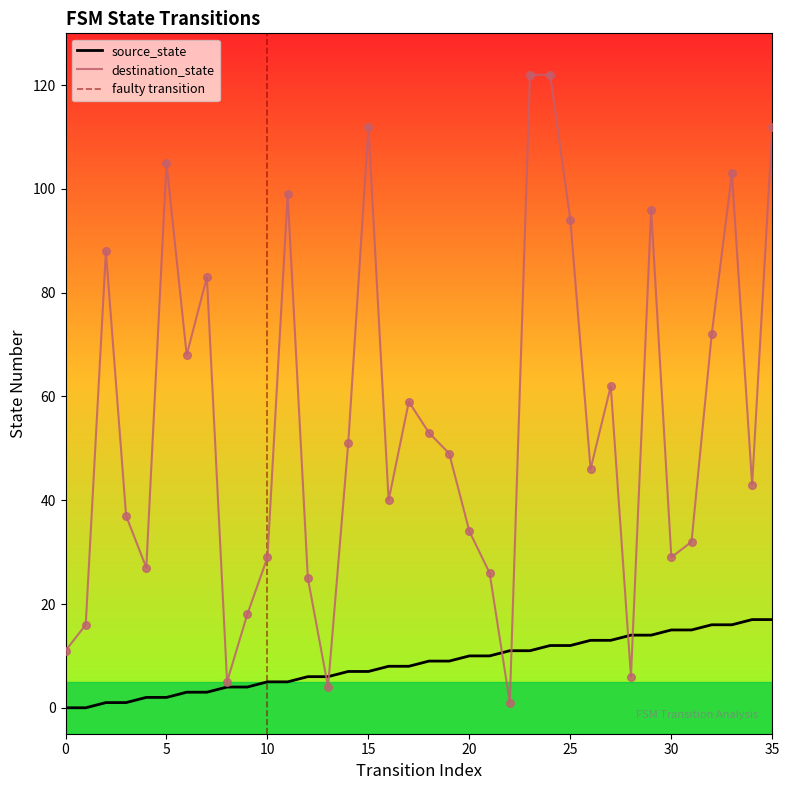

Which series reaches the minimum Y coordinate?

source_state